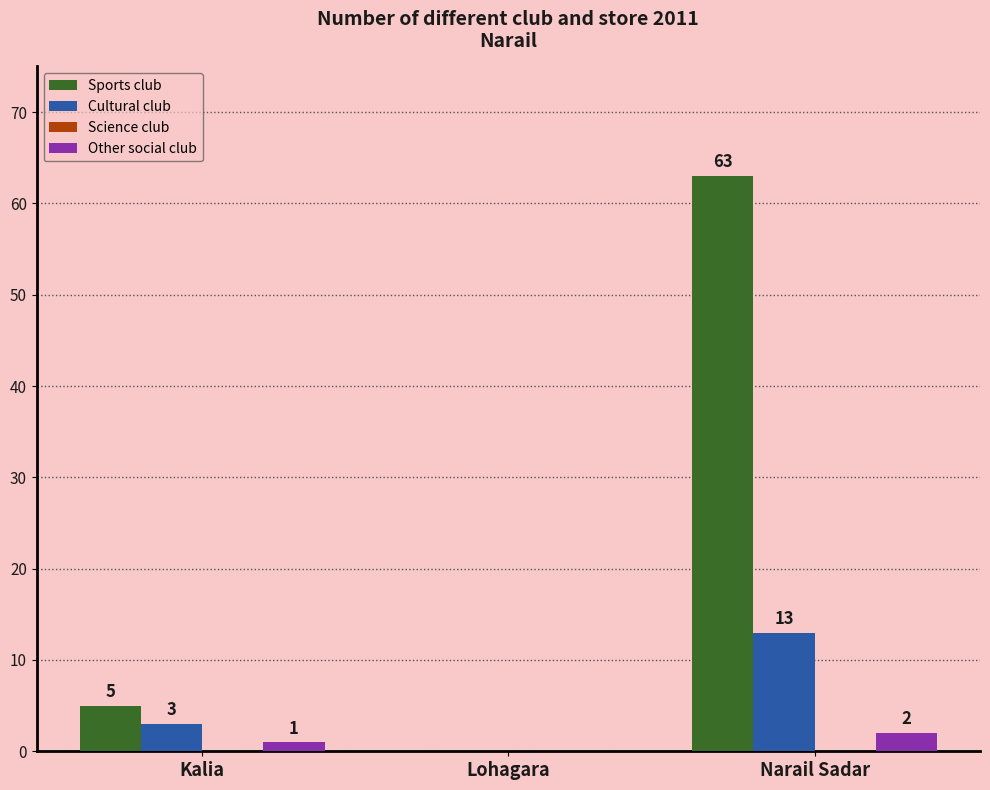

How many positive values does the Sports club series have?

2